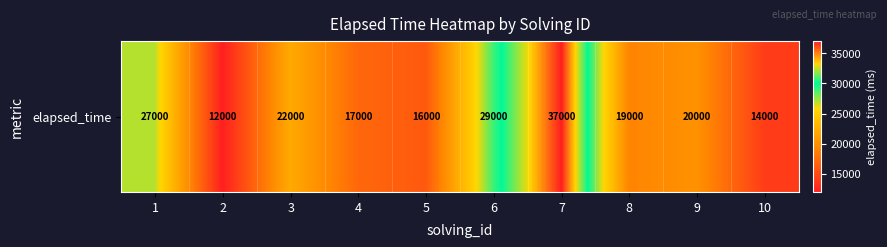

List the labels in order of value, largest first.

7, 6, 1, 3, 9, 8, 4, 5, 10, 2